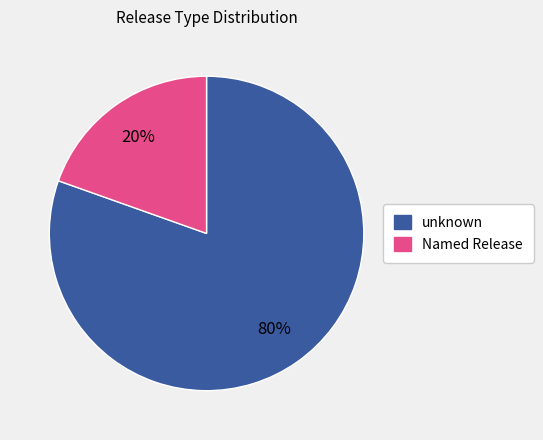

Does any single category account for the majority?

Yes